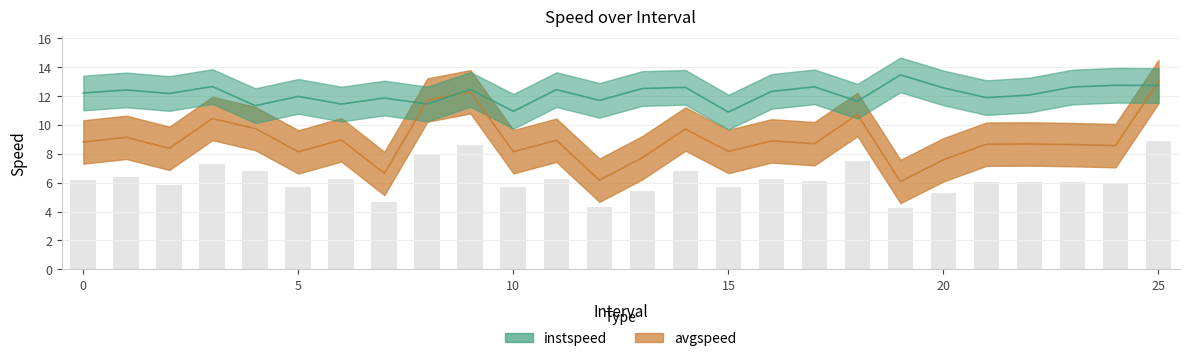

What is the difference between the maximum and minimum values in the avgspeed series?

6.9